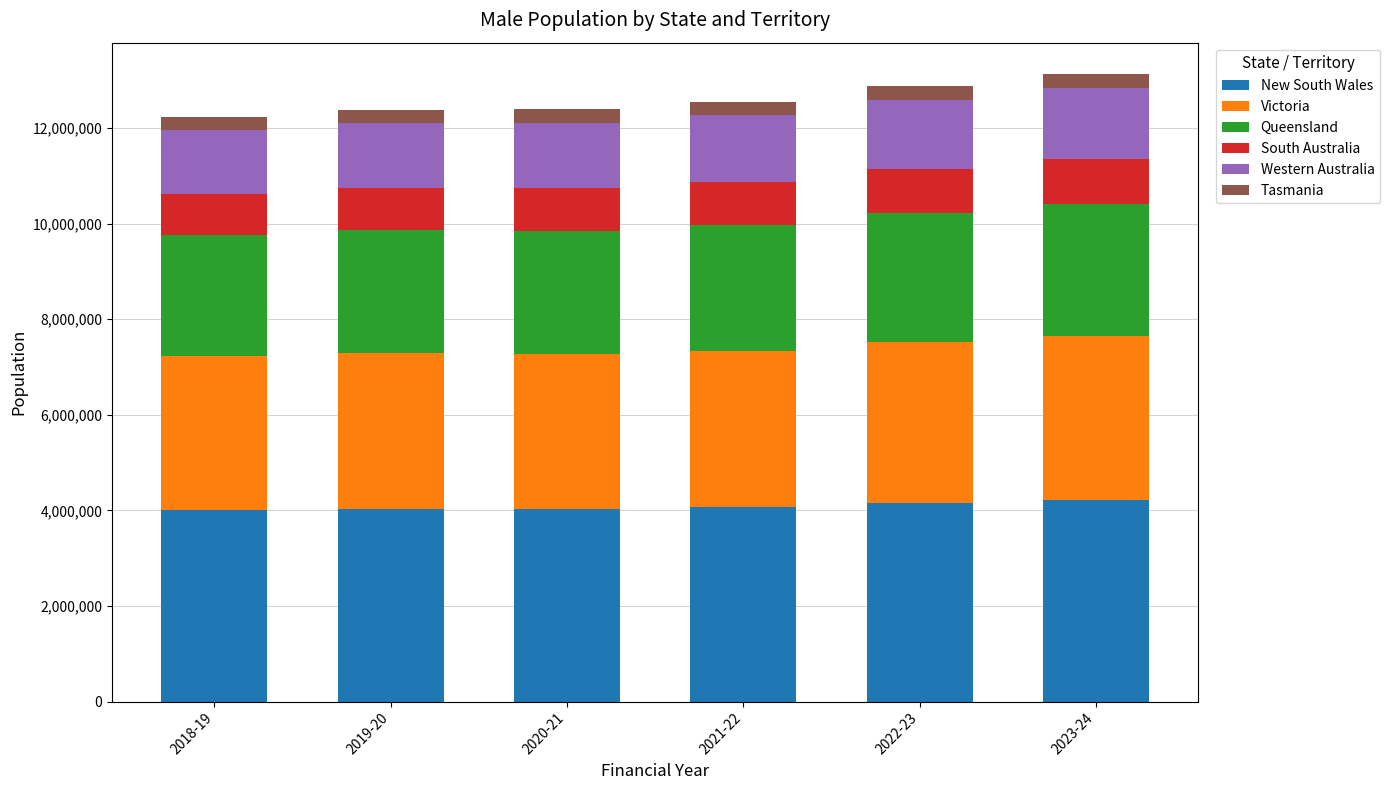

What is the lowest value of the New South Wales series?

3999452